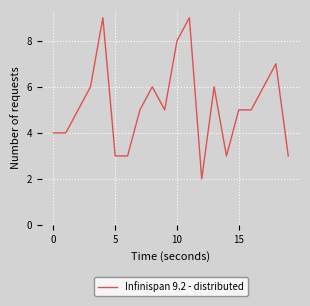

What is the difference between the maximum and minimum values?

7